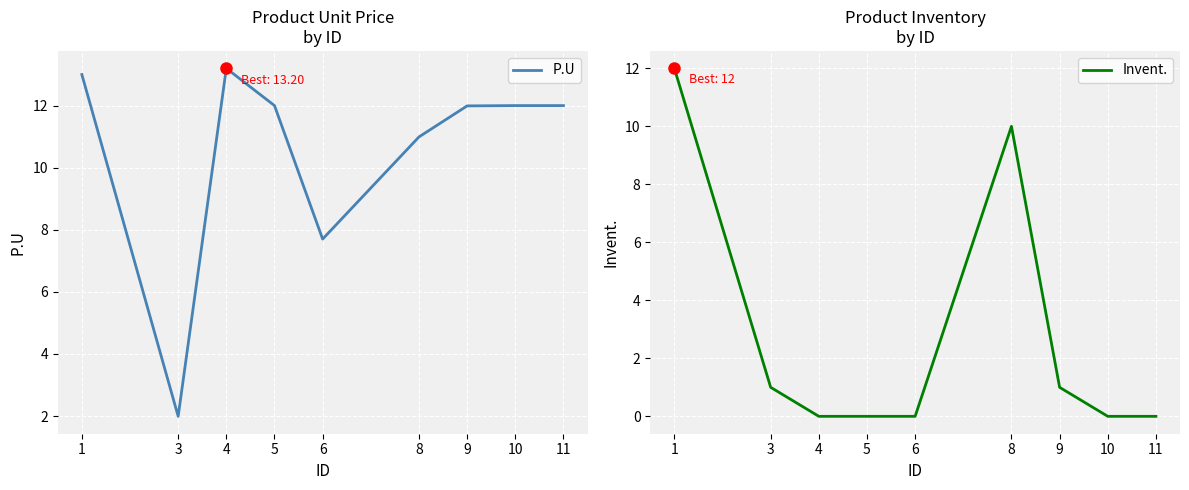

What is the spread (max minus min) of values at 6?

7.7